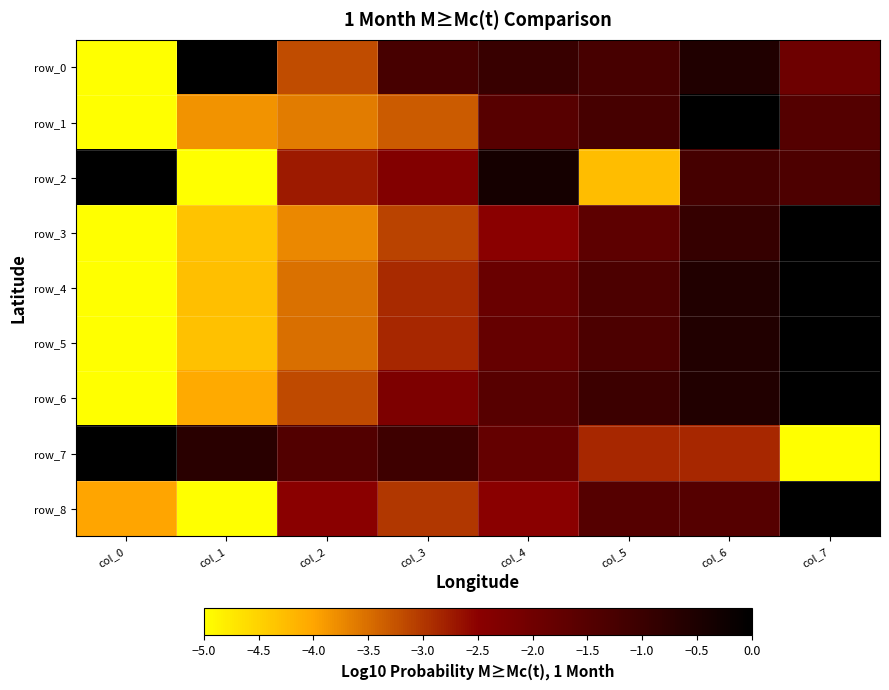

Reading left to right, list all the values displayed in this chart.

row_0: -5.0	0.0	-3.2	-1.2	-1.0	-1.2	-0.6	-1.9
row_1: -5.0	-3.8	-3.6	-3.3	-1.5	-1.2	0.0	-1.5
row_2: 0.0	-5.0	-2.7	-2.3	-0.4	-4.3	-1.2	-1.4
row_3: -5.0	-4.3	-3.7	-3.1	-2.5	-1.6	-0.9	0.0
row_4: -5.0	-4.3	-3.5	-2.9	-1.9	-1.3	-0.6	0.0
row_5: -5.0	-4.3	-3.5	-2.9	-1.8	-1.3	-0.6	0.0
row_6: -5.0	-4.0	-3.2	-2.3	-1.5	-1.0	-0.6	0.0
row_7: 0.0	-0.7	-1.4	-1.1	-1.8	-2.9	-2.9	-5.0
row_8: -4.0	-5.0	-2.5	-3.0	-2.5	-1.5	-1.5	0.0